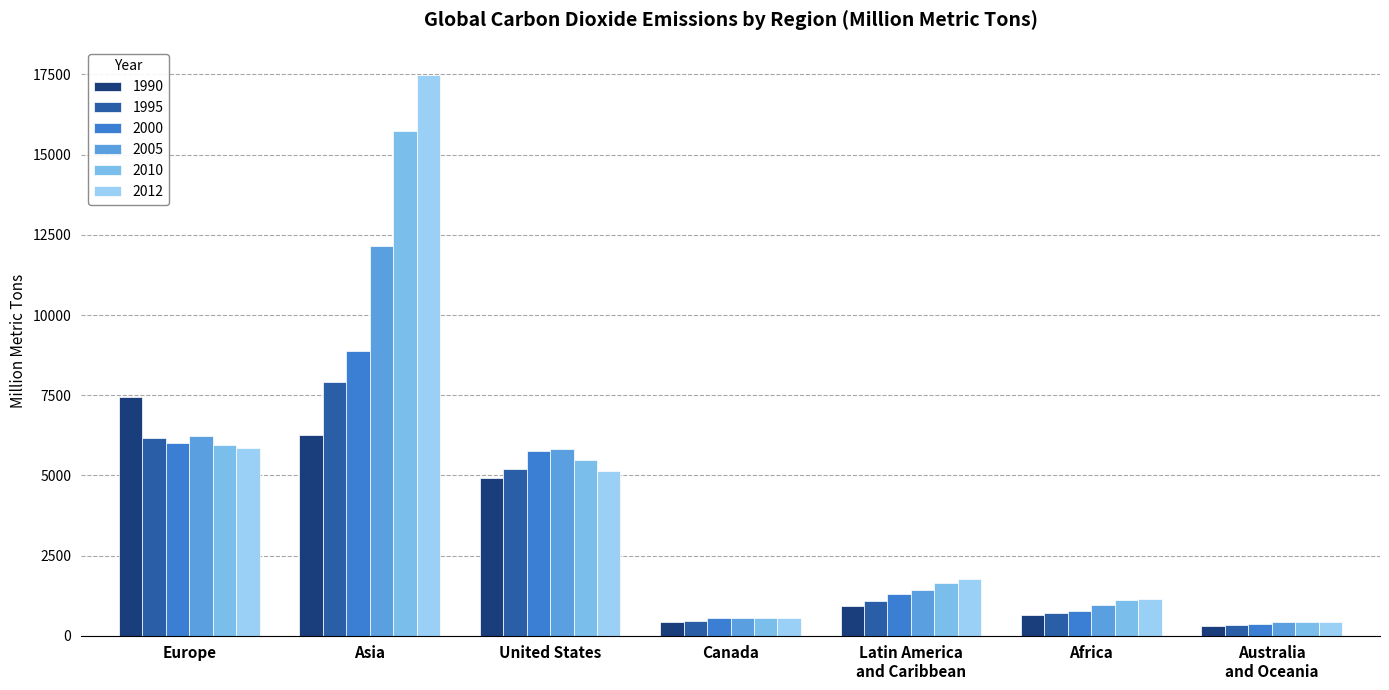

The 2005 series shows 2316.5 at Latin America
and Caribbean. True or false?

False